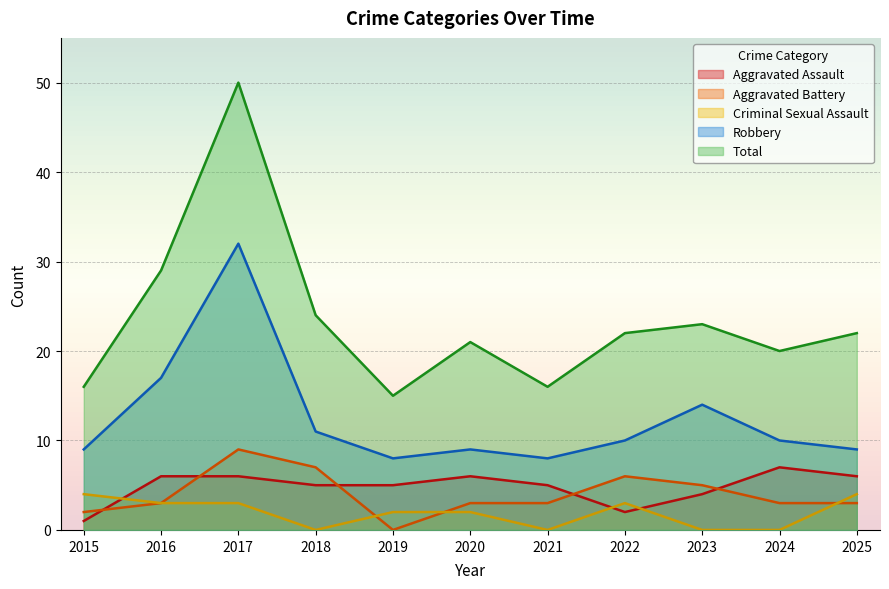

True or false: Aggravated Assault and Robbery cross at least once.

False